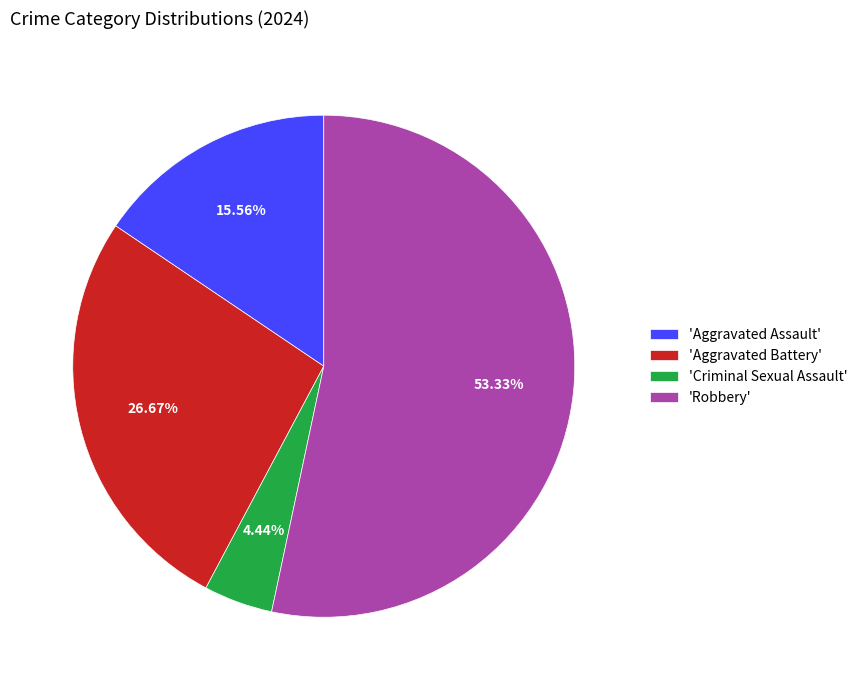

Does 'Criminal Sexual Assault' account for over 50% of the chart?

No